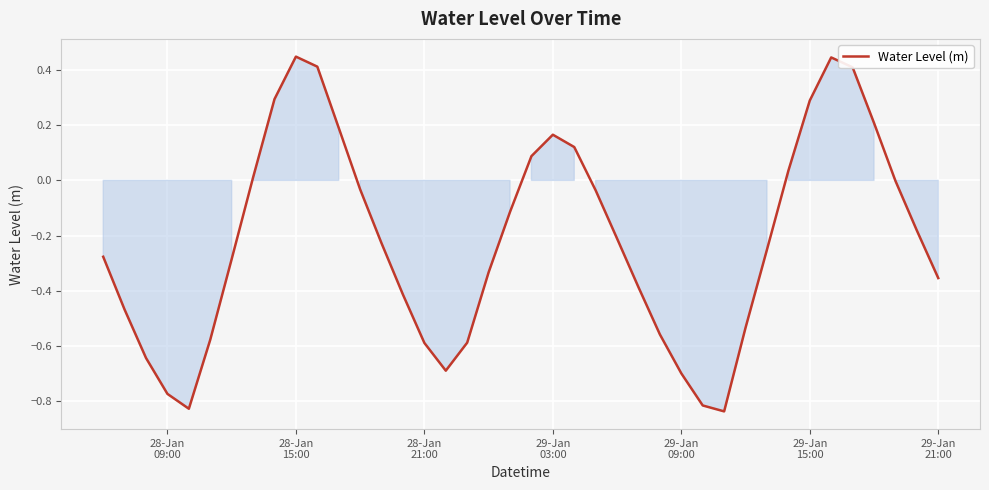

What is the difference between the maximum and minimum values?

1.3